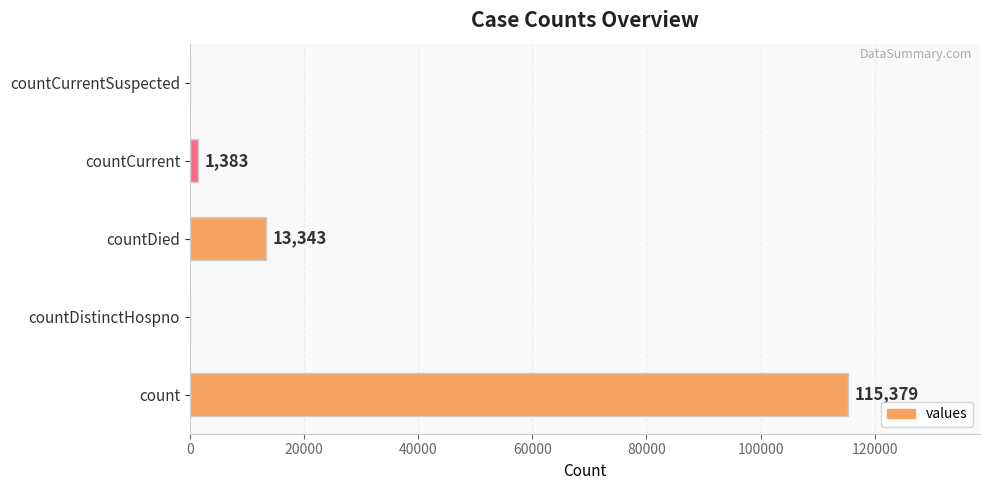

The chart shows a value of 115379 at count. True or false?

True